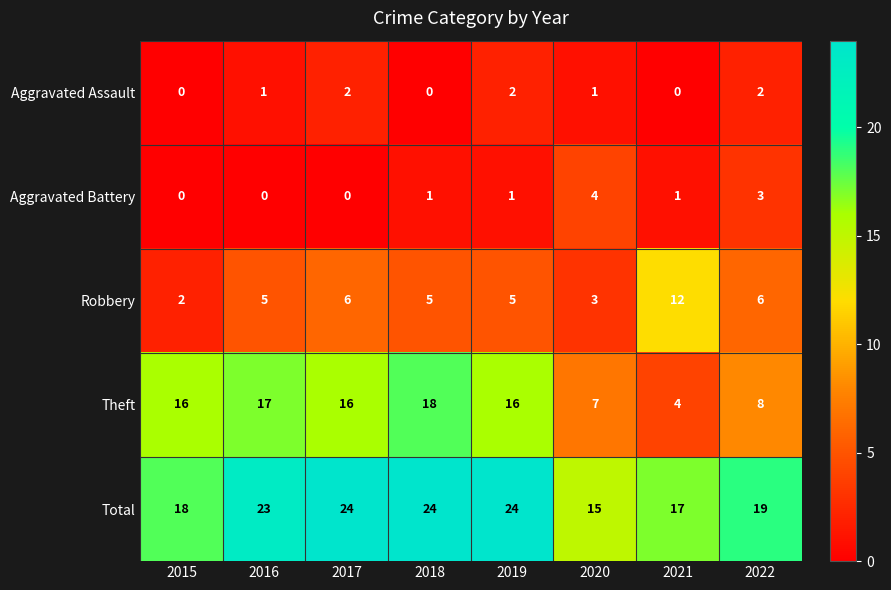

Which series has the widest spread of values?

Theft